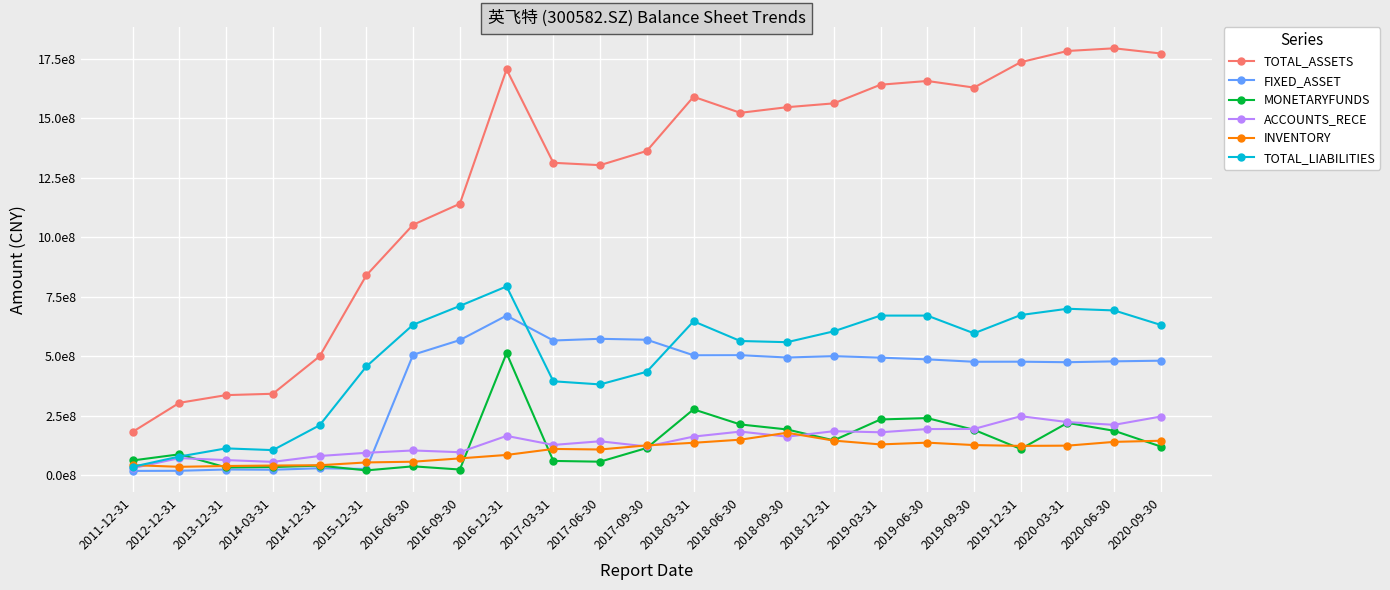

Is this an area chart (filled region under the line)?

No